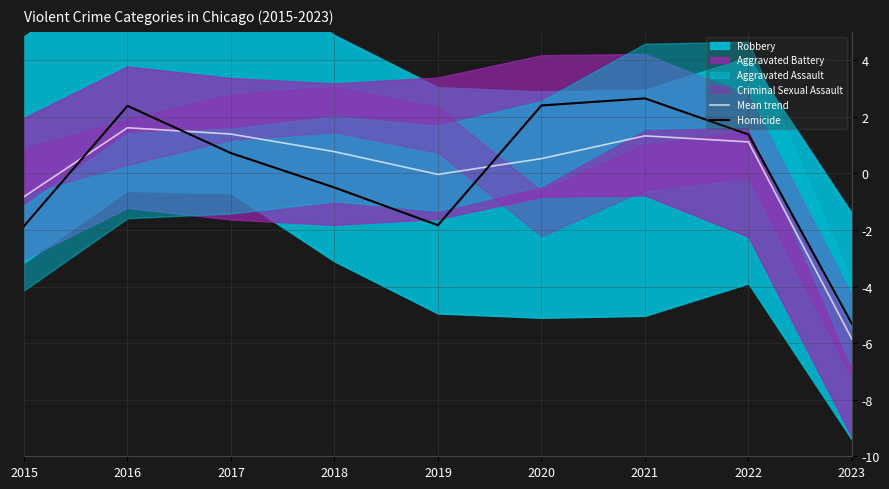

Is it true that Homicide equals 2.6 at 2021?

True